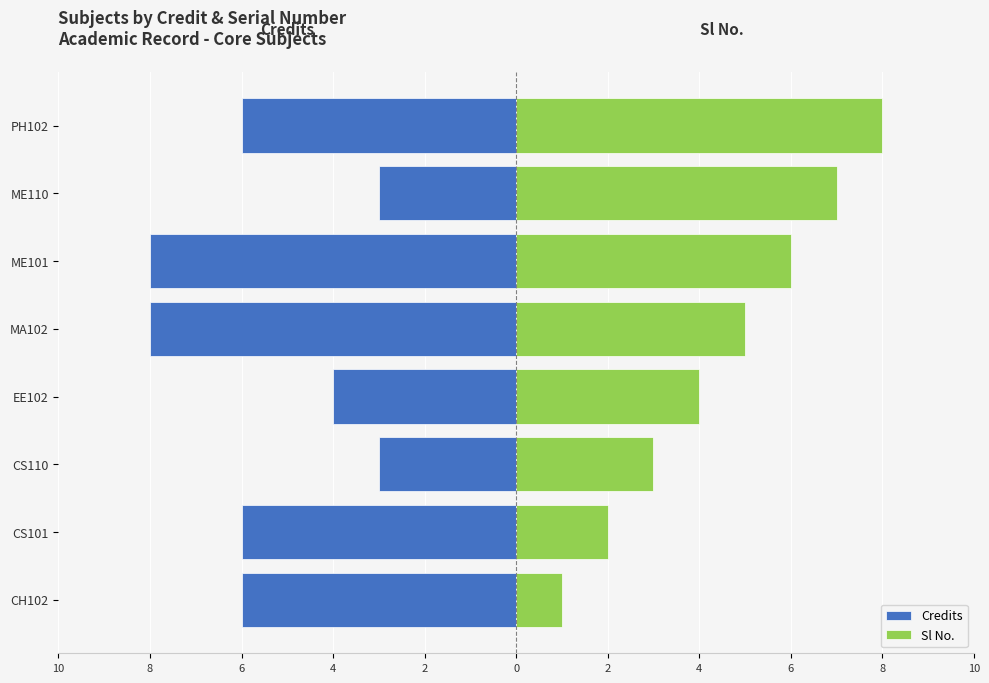

Is the value of Sl No. at ME101 greater than the value of Credits at CH102?

Yes